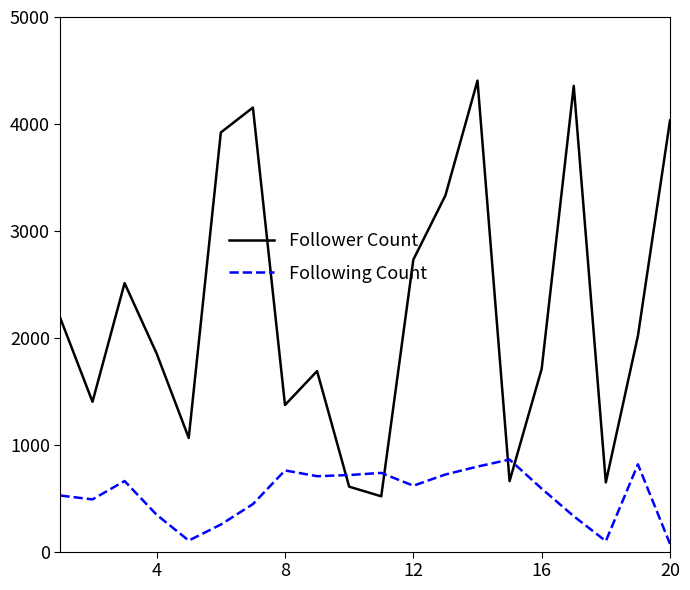

How many interior local peaks does the Following Count series have?

5